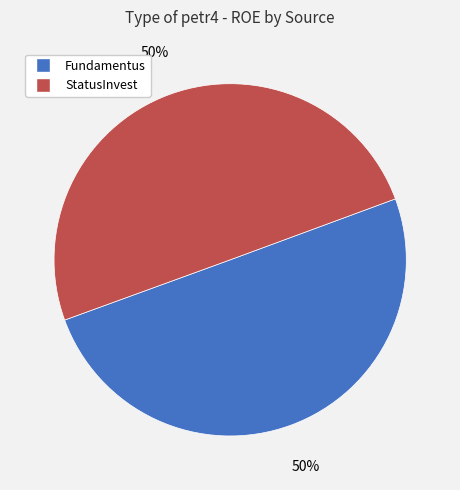

To the nearest percent, what percentage of the pie is Fundamentus?

50%